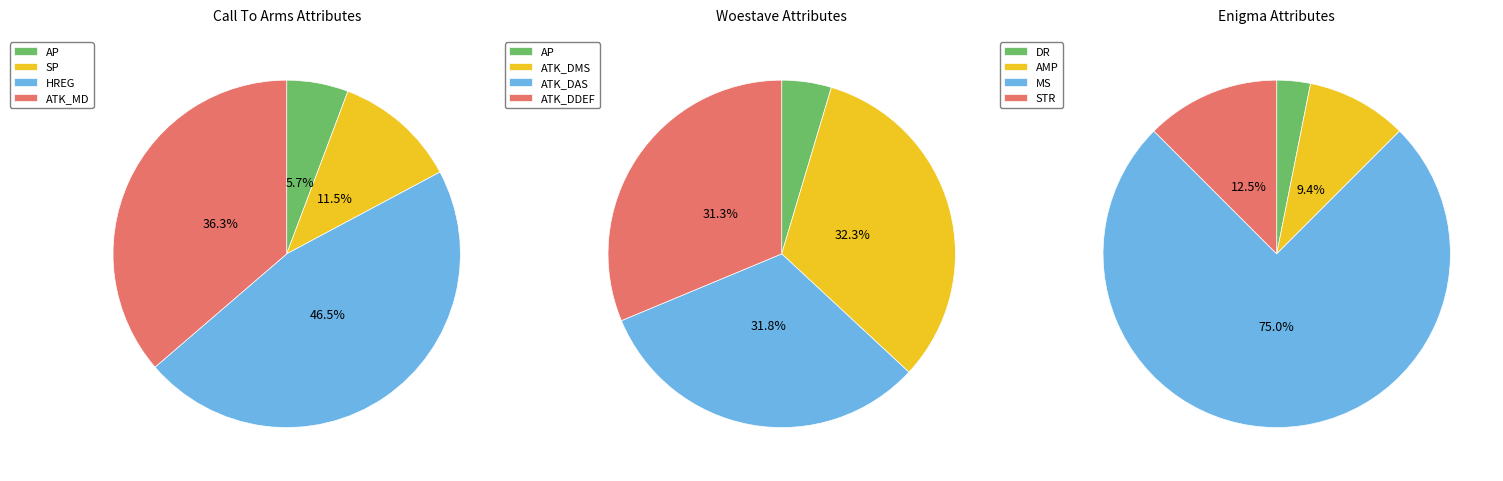

Is there a majority slice in this chart?

No